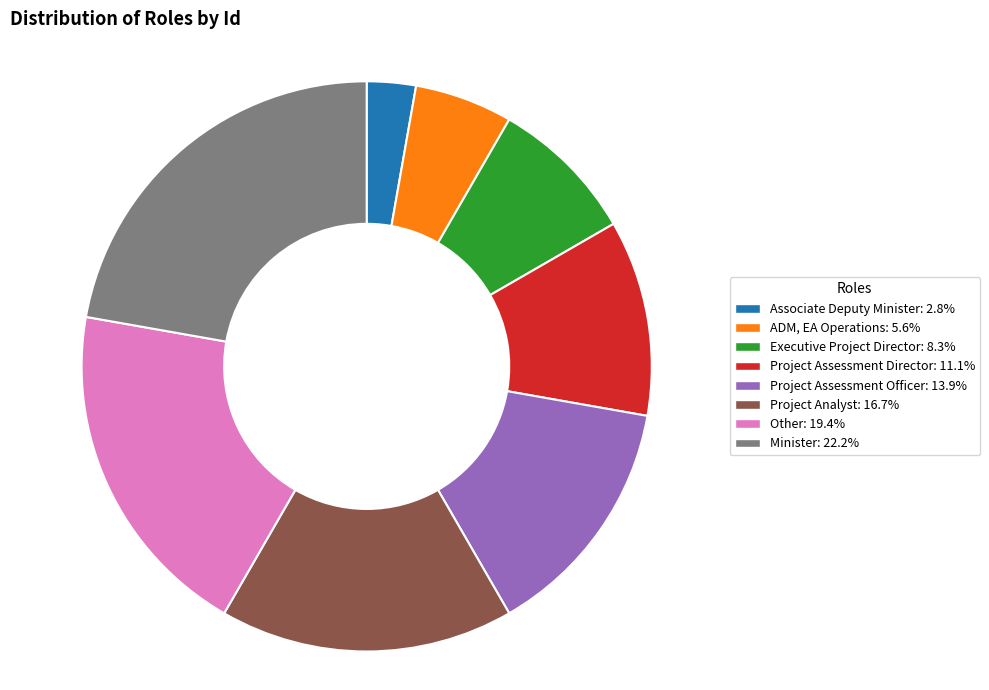

Is the sum of Project Assessment Director and Executive Project Director greater than half?

No